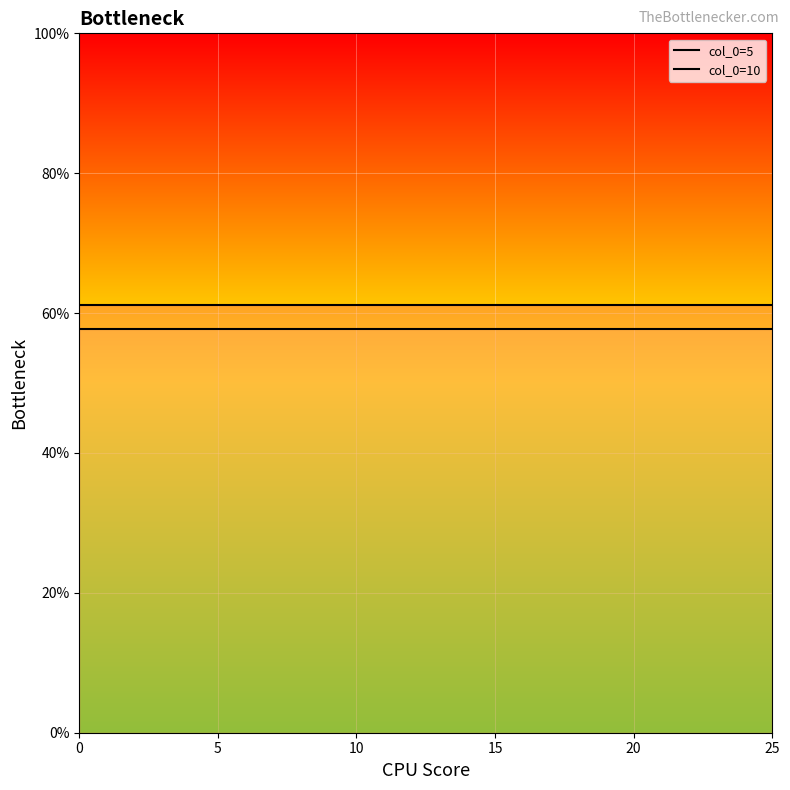

Which series has the widest spread of values?

col_0=5